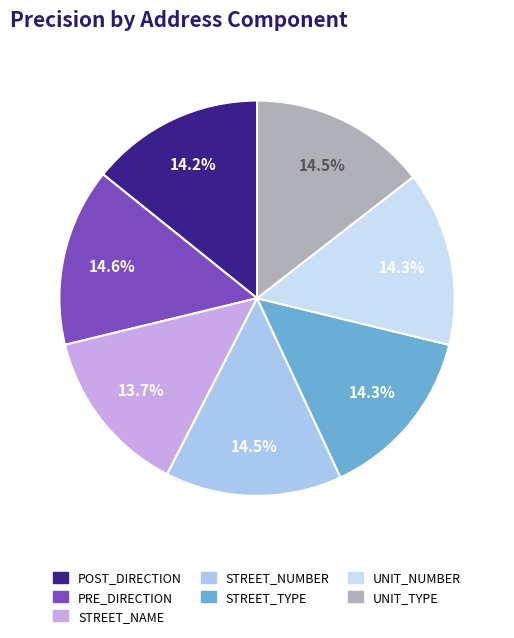

To the nearest percent, what percentage of the pie is STREET_TYPE?

14%